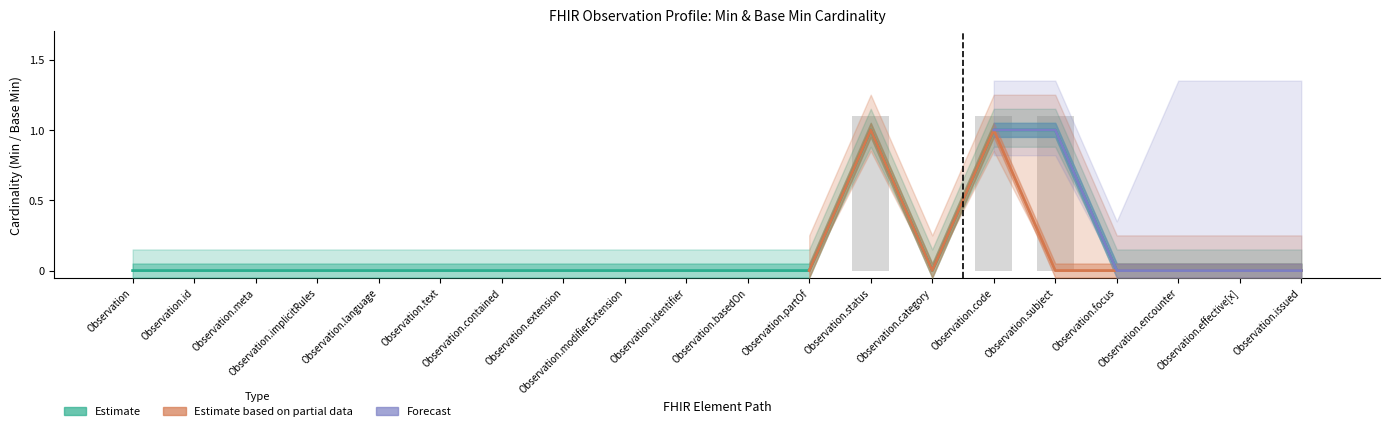

At which label is Base Min_upper (Estimate based on partial) closest to 0?

Observation